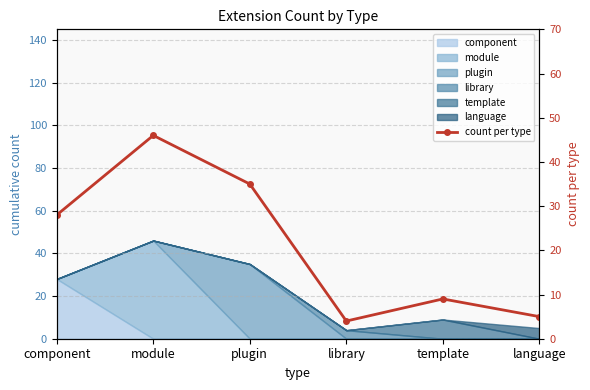

Rank the categories by value from lowest to highest.

library, language, template, component, plugin, module